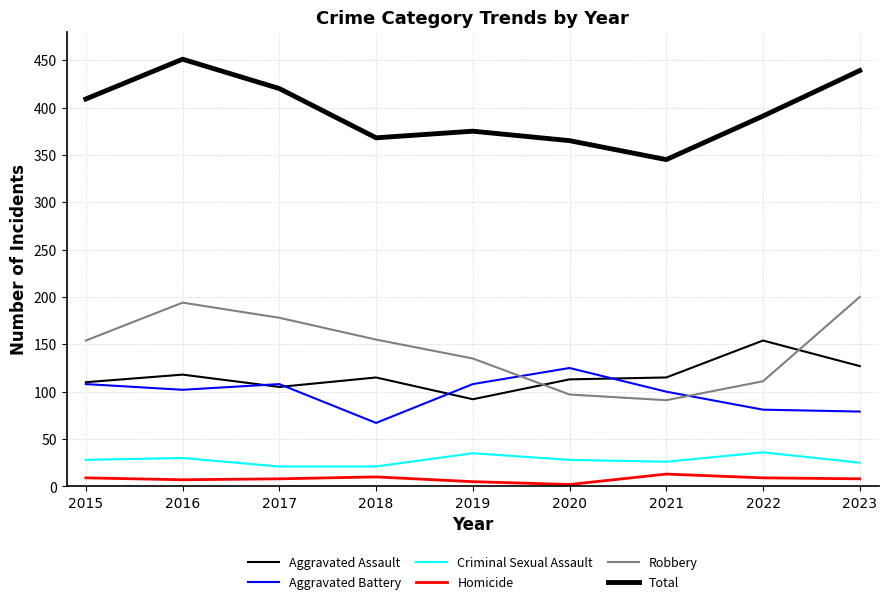

Is this an area chart (filled region under the line)?

No